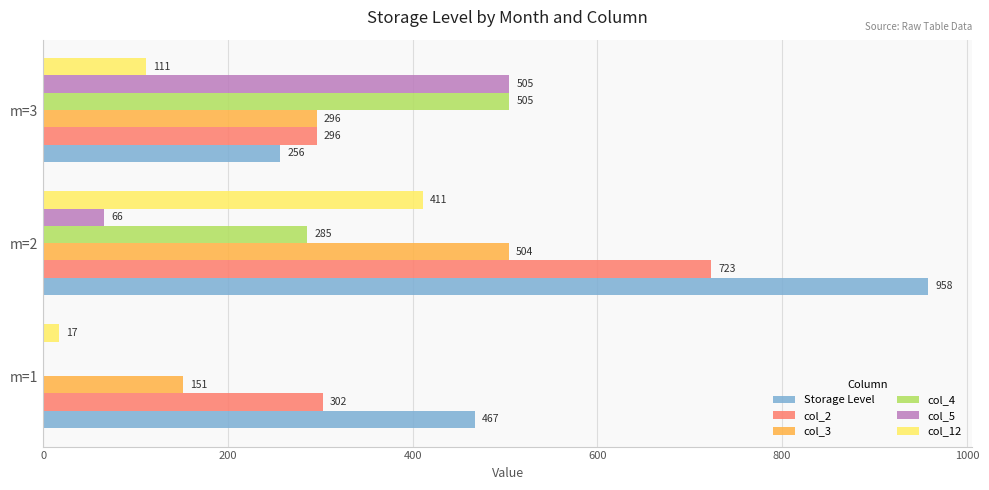

Read the col_12 value at m=1.

17.2